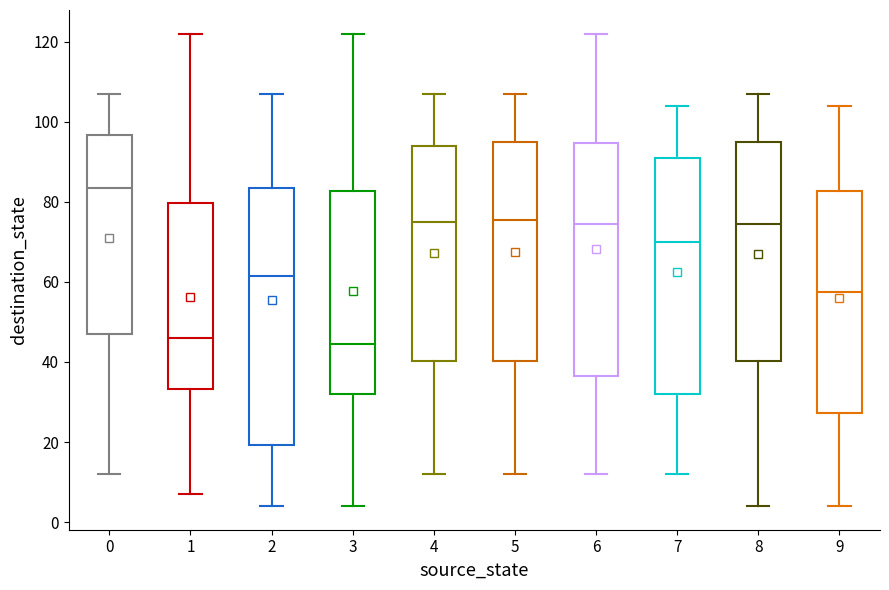

Reading left to right, transcribe this box plot: for each box, give where its median line is, the range the box spans, and where its two whiskers end, as read against the y-axis. The values are not printed on the chart, so give them approximately, as read against the axis.

0: median 84, box 48 to 96, whiskers 12 to 108
1: median 46, box 34 to 80, whiskers 8 to 122
2: median 62, box 20 to 84, whiskers 4 to 108
3: median 44, box 32 to 82, whiskers 4 to 122
4: median 76, box 40 to 94, whiskers 12 to 108
5: median 76, box 40 to 96, whiskers 12 to 108
6: median 74, box 36 to 94, whiskers 12 to 122
7: median 70, box 32 to 92, whiskers 12 to 104
8: median 74, box 40 to 96, whiskers 4 to 108
9: median 58, box 28 to 82, whiskers 4 to 104